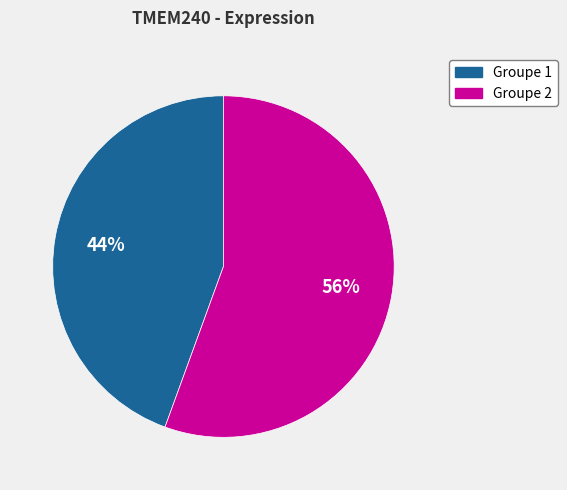

Is there a majority slice in this chart?

Yes